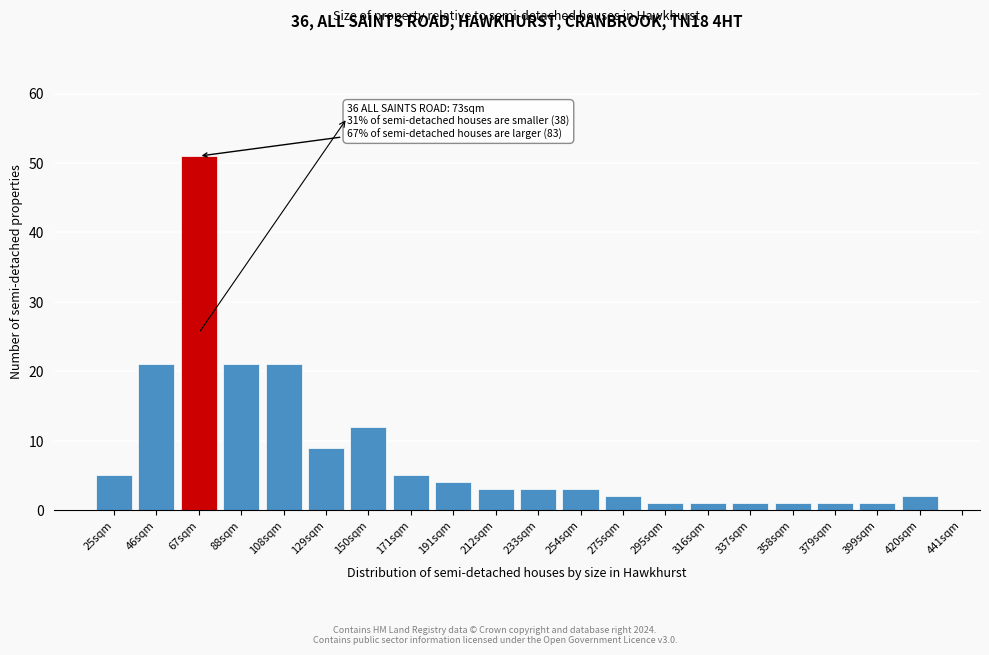

Reading left to right, transcribe all the data shown in this chart.

5	21	51	21	21	9	12	5	4	3	3	3	2	1	1	1	1	1	1	2